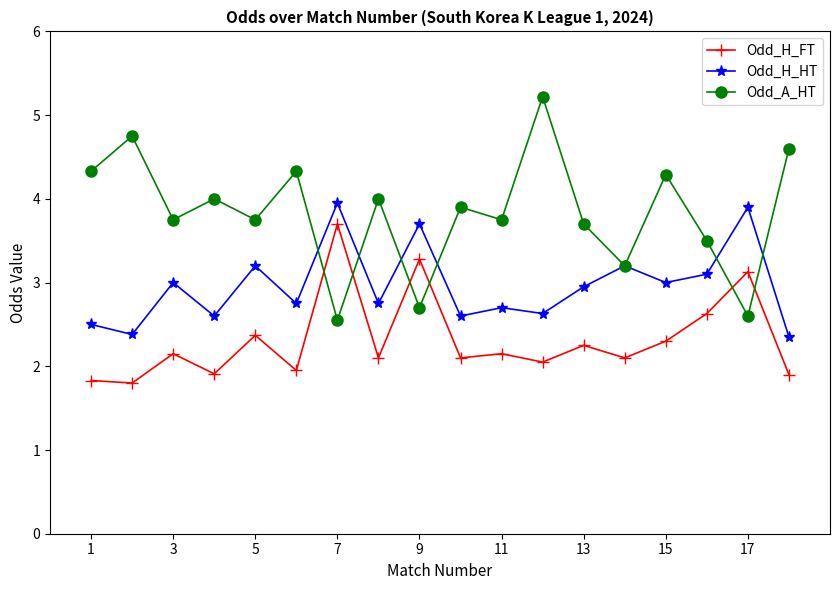

How many times do Odd_H_FT and Odd_A_HT cross each other?

6